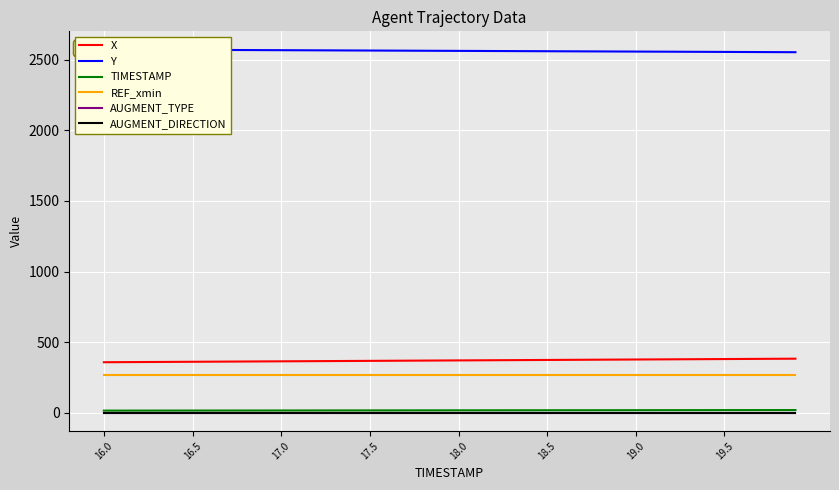

True or false: TIMESTAMP and X cross at least once.

False